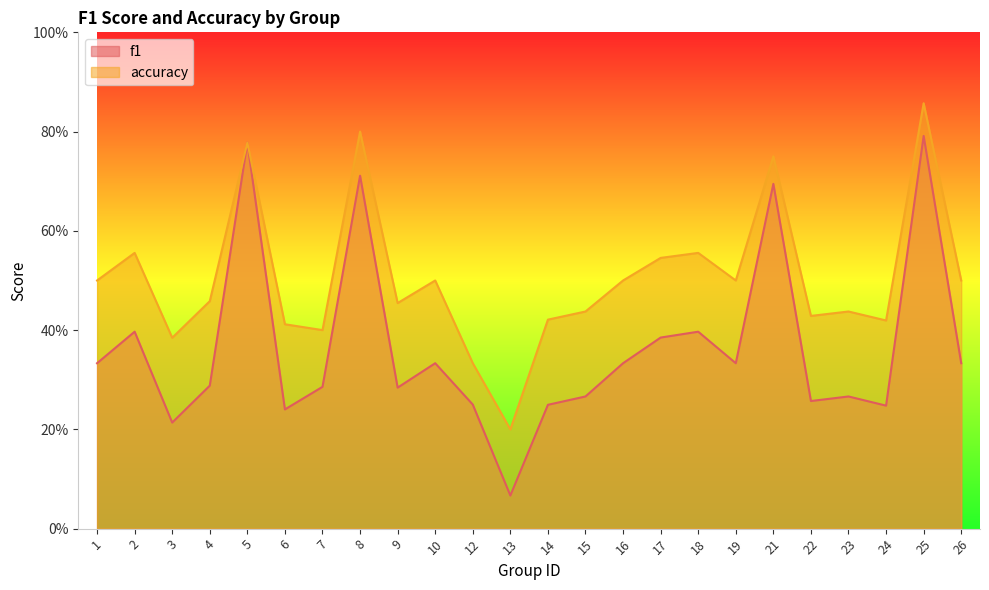

True or false: accuracy and f1 cross at least once.

False